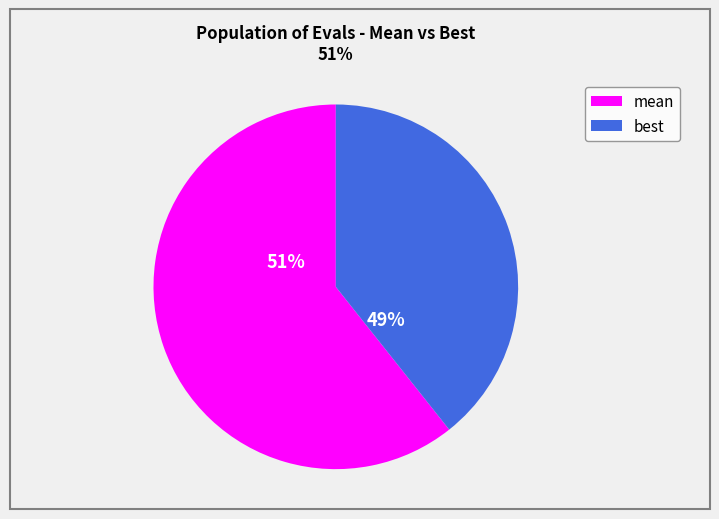

Does mean represent more than half of the total?

Yes